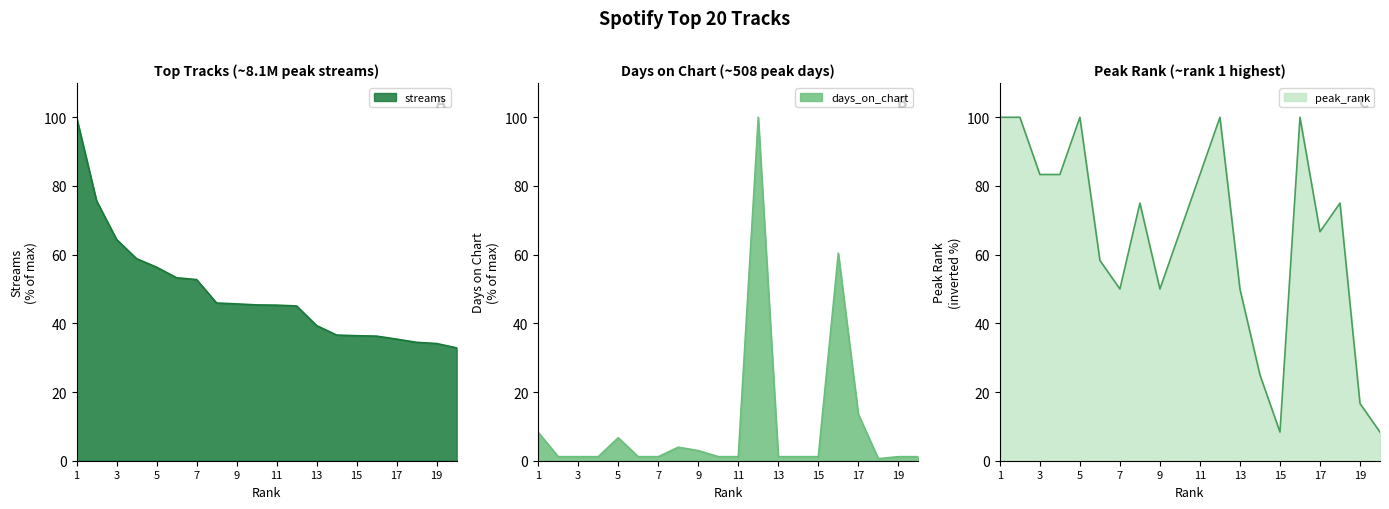

Between which two adjacent categories do days_on_chart and streams first intersect?

11 and 12